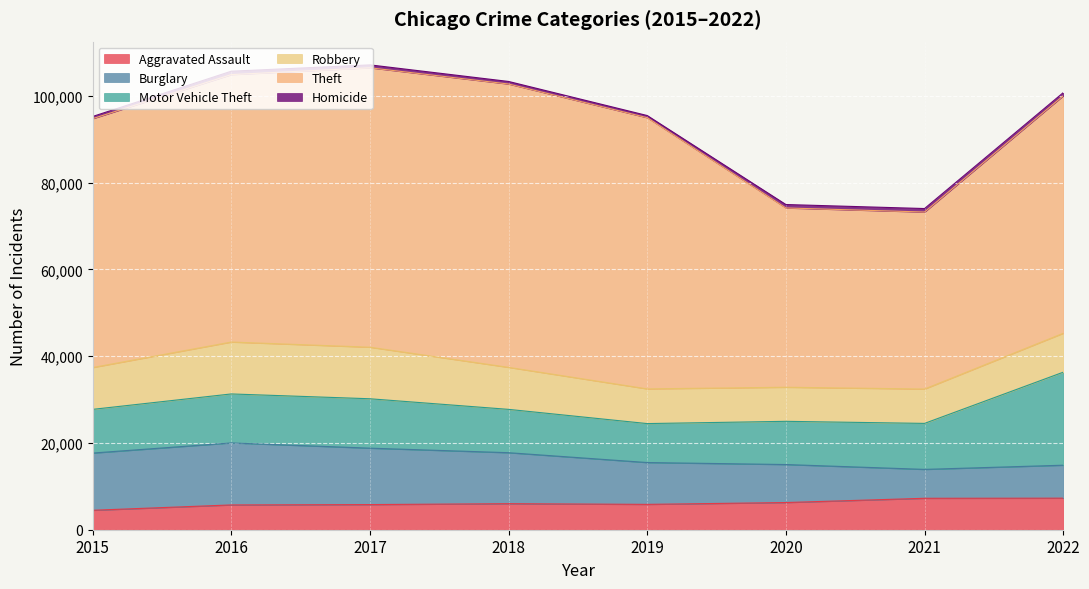

Rank the series by their maximum value, from highest to lowest.

Theft, Motor Vehicle Theft, Burglary, Robbery, Aggravated Assault, Homicide